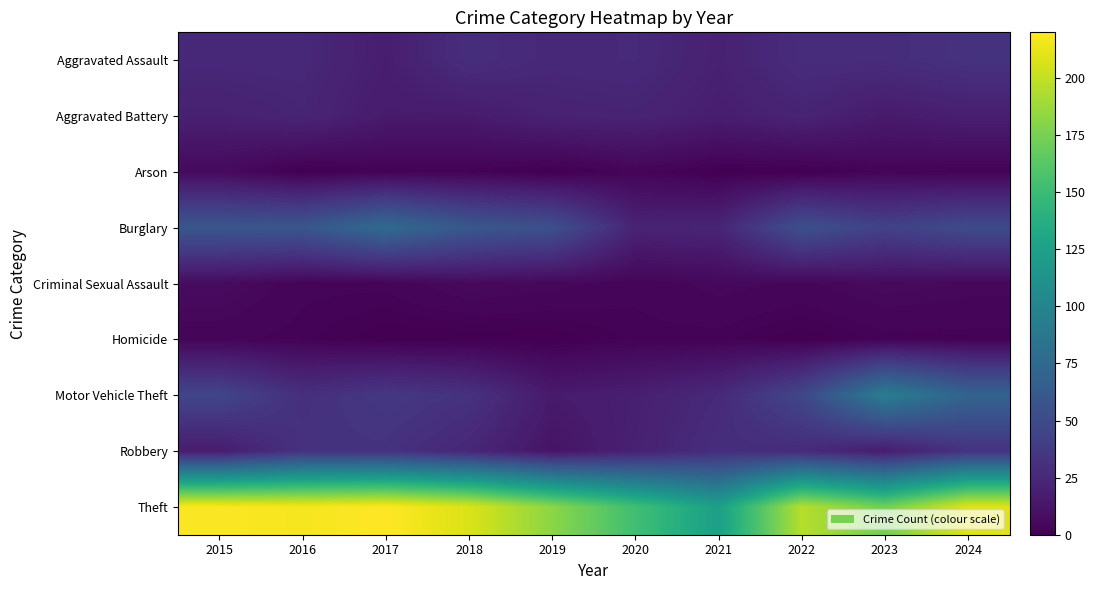

At which category does the chart reach its minimum across all series?

2016